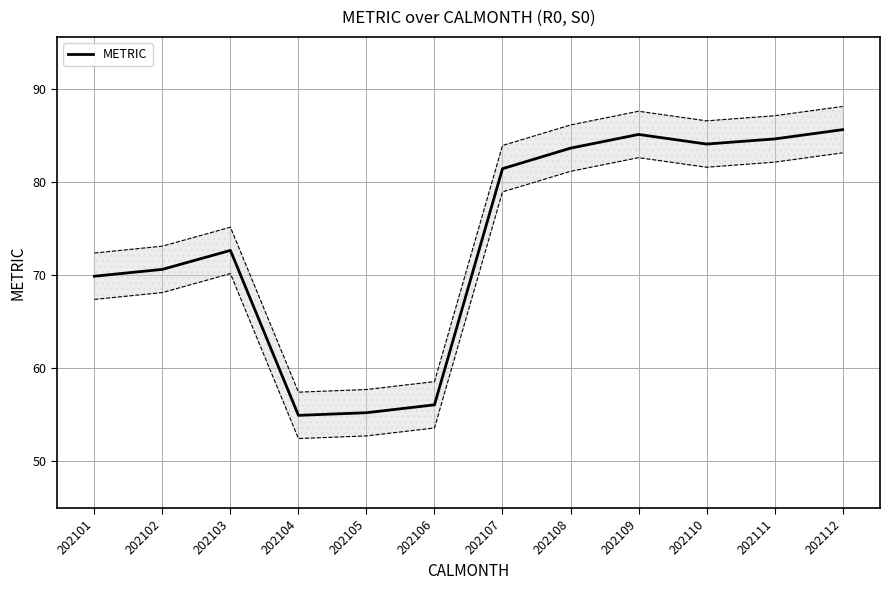

How many interior local valleys (lower than both neighbors) does the data have?

2